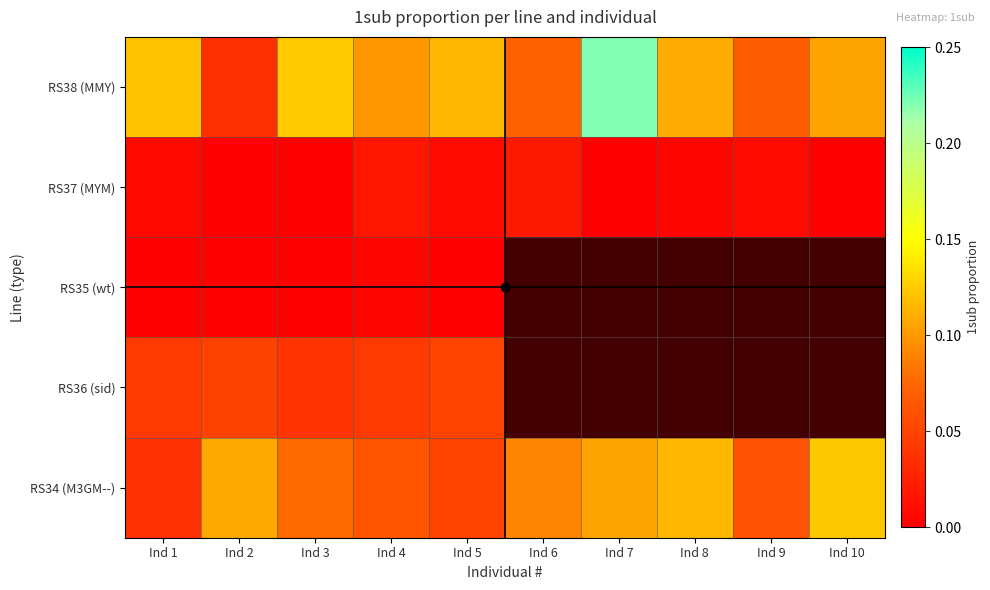

The RS38 (MMY) series shows 0.0 at Ind 8. True or false?

False